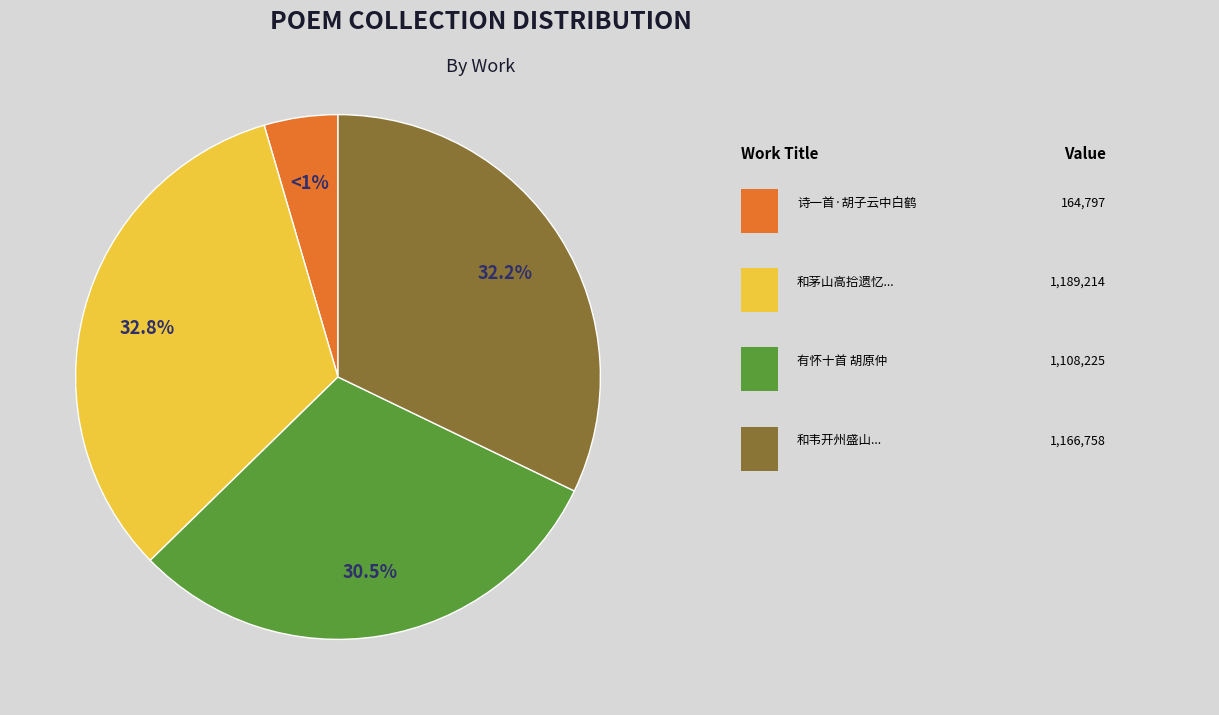

Between 诗一首·胡子云中白鹤 and 有怀十首 胡原仲, which is larger?

有怀十首 胡原仲